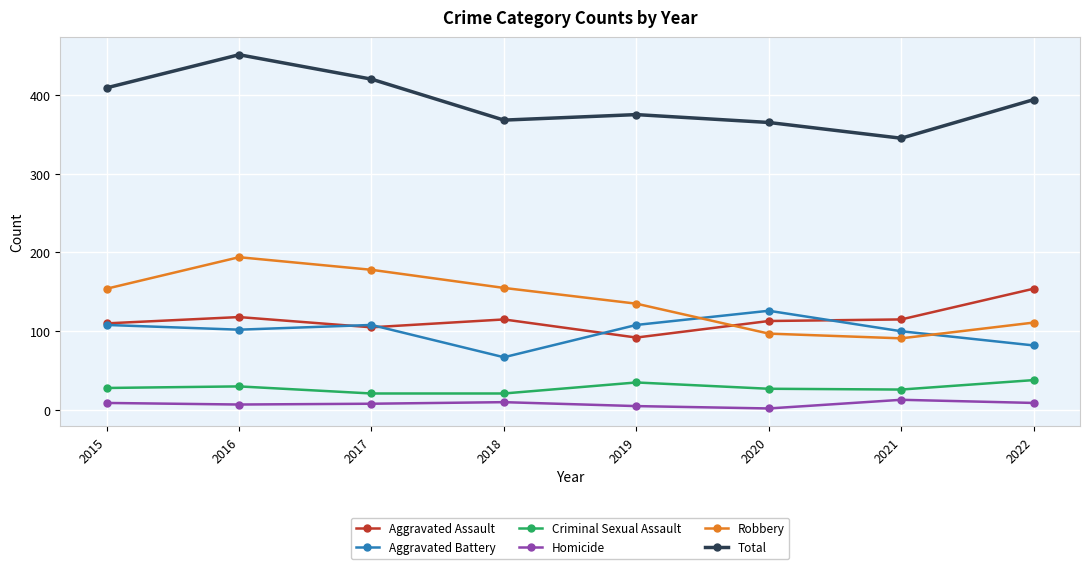

List the series in order of their peak value, lowest first.

Homicide, Criminal Sexual Assault, Aggravated Battery, Aggravated Assault, Robbery, Total